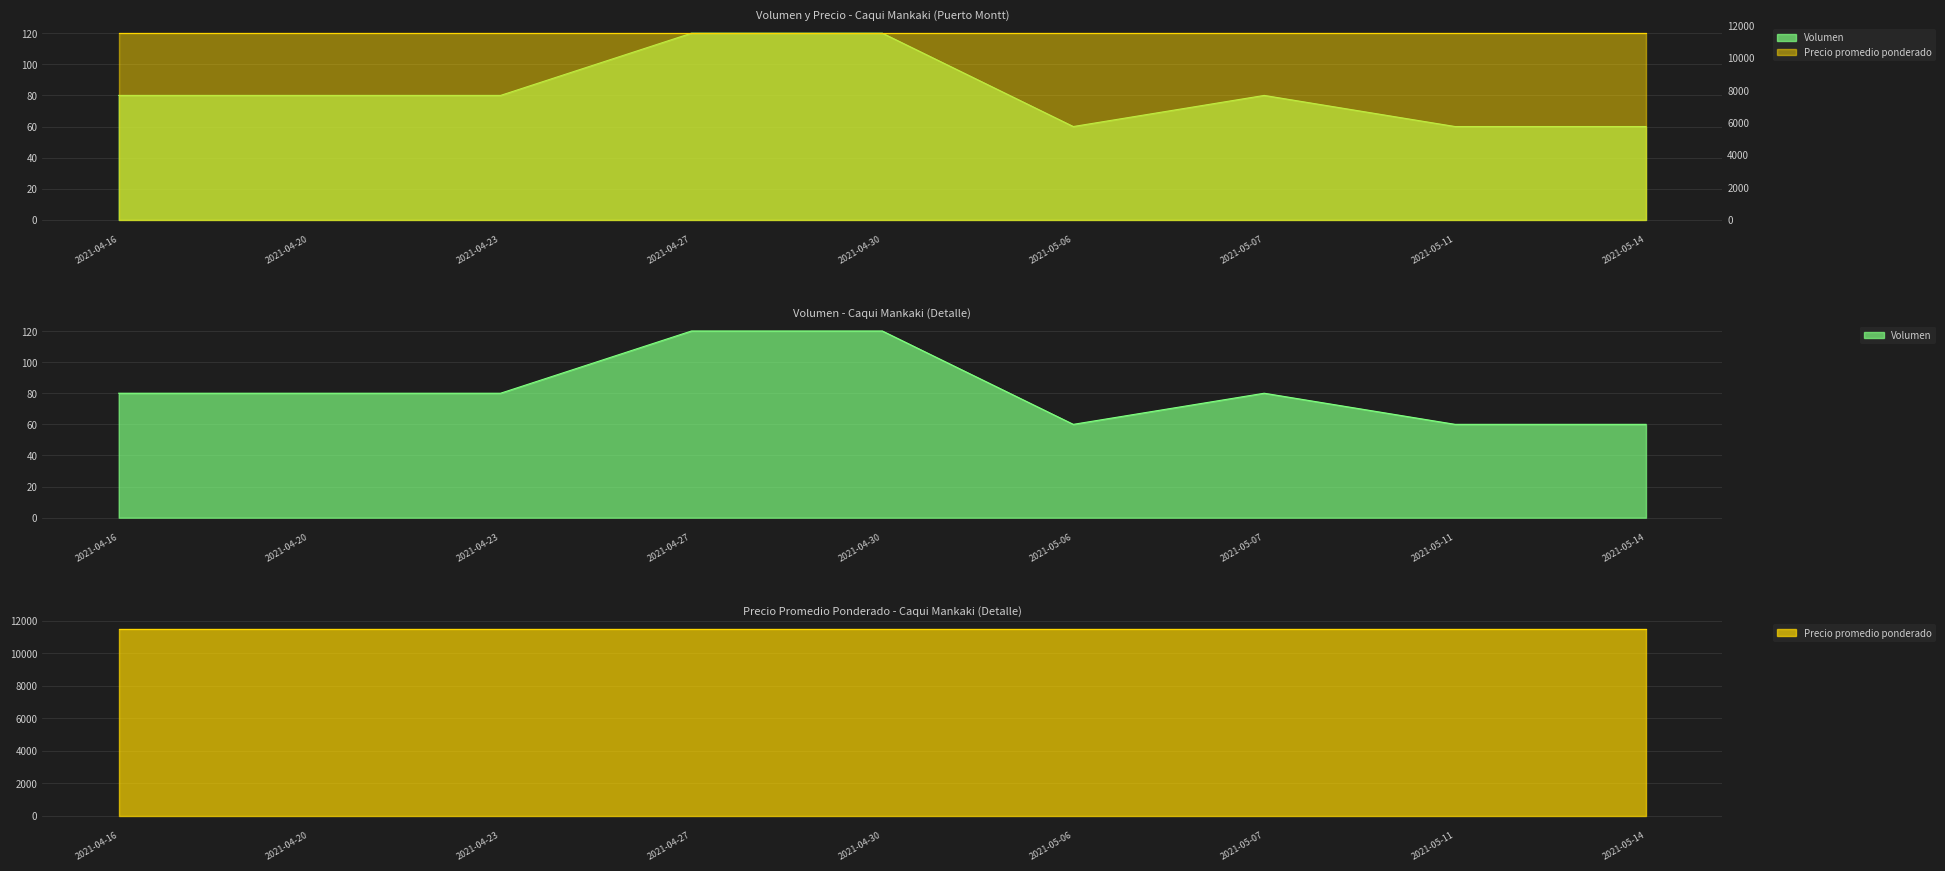

What is the change in value from 2021-04-23 to 2021-05-11?

-20